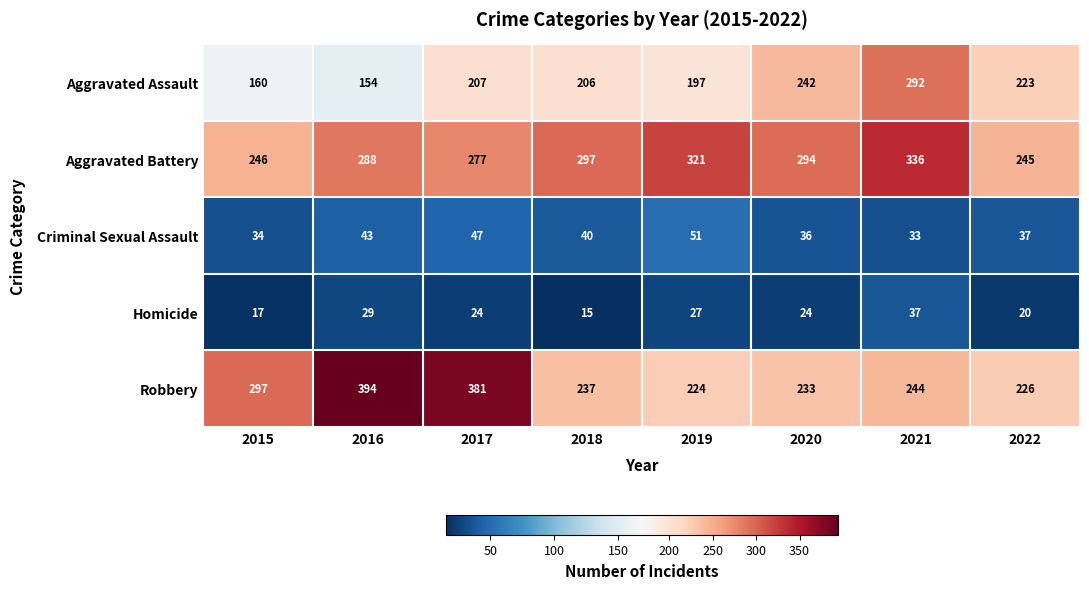

What value does the Robbery series have at 2015?

297